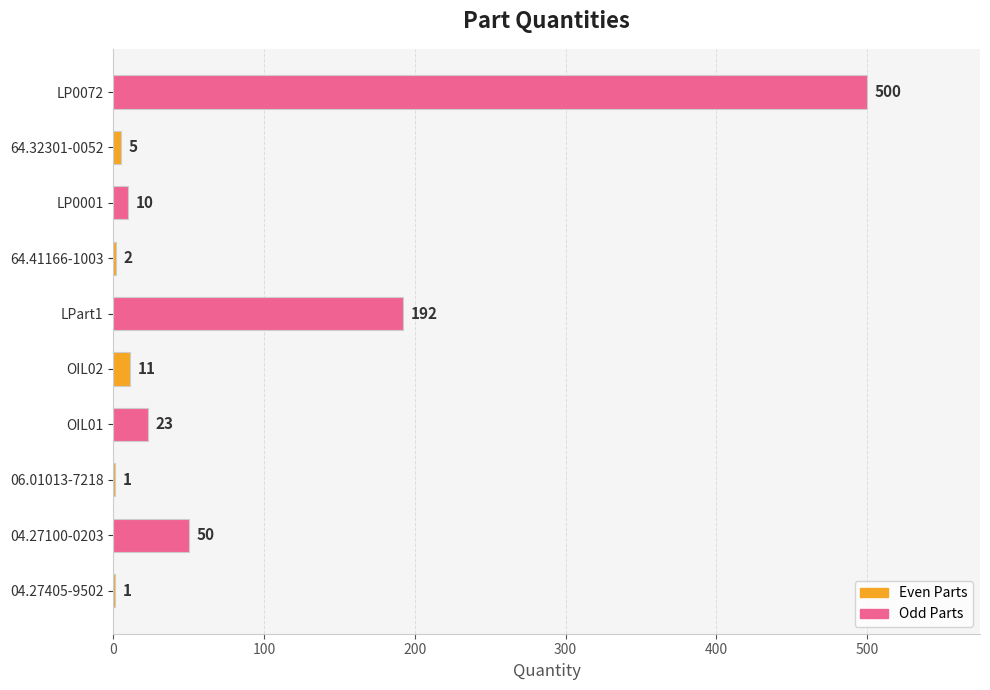

True or false: the data shows 50 at 04.27100-0203.

True